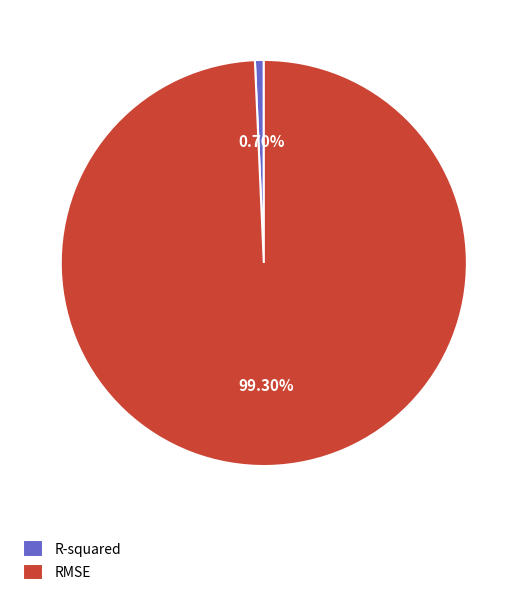

Which category has the smallest portion of the pie?

R-squared